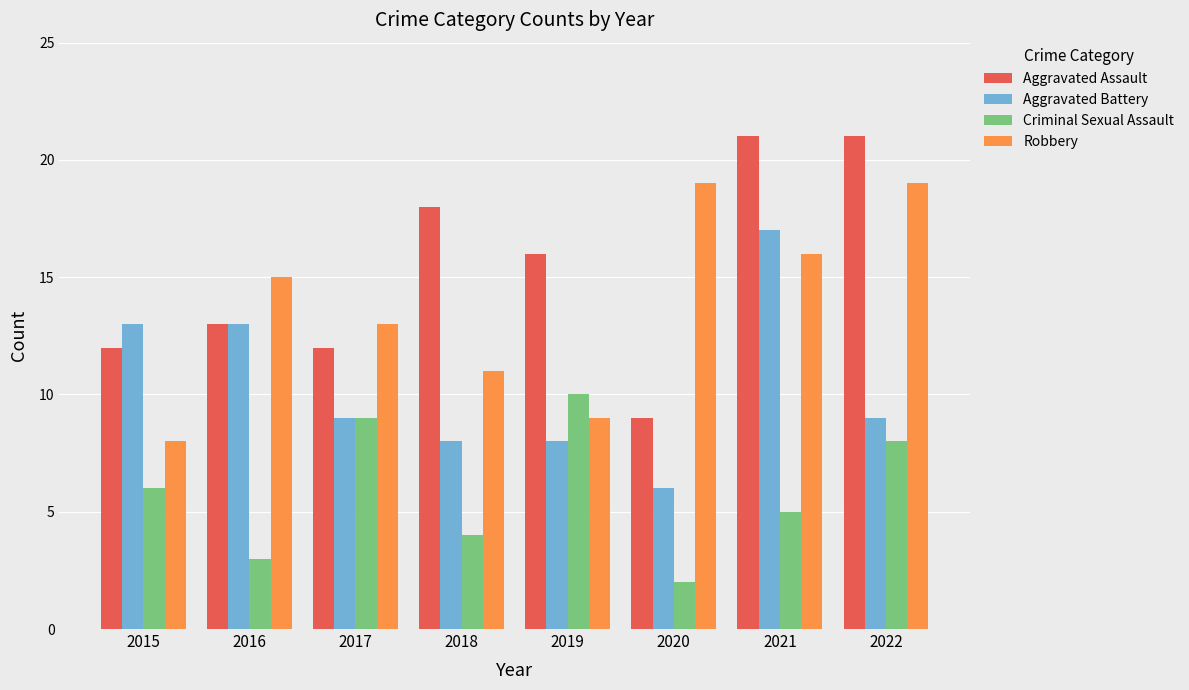

At which label is Aggravated Assault closest to 15?

2019